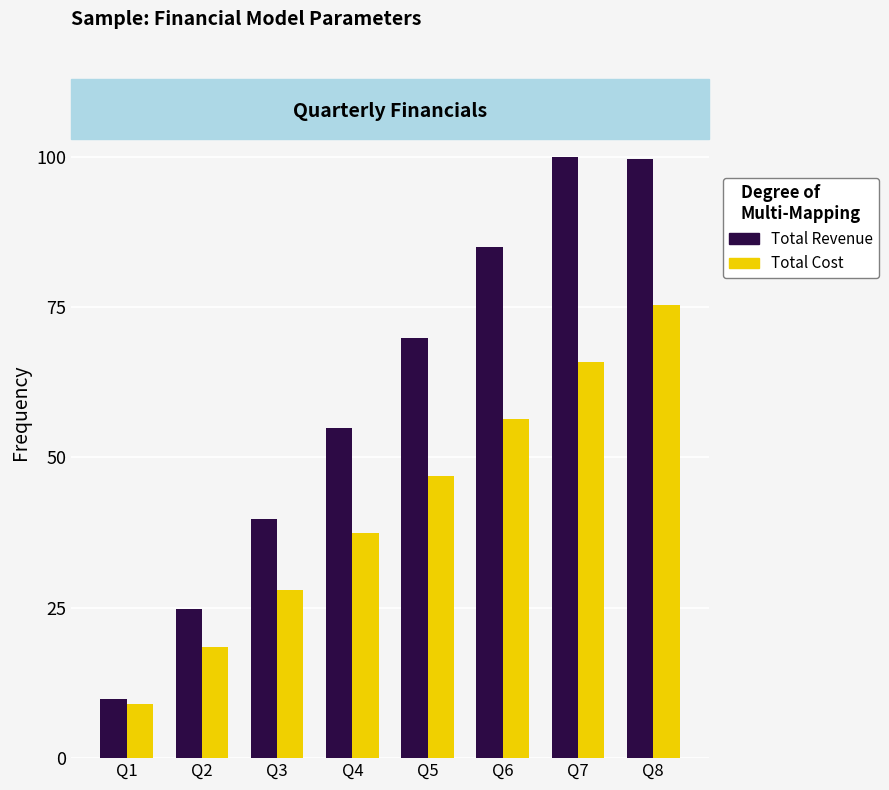

At which label is Total Revenue closest to 54?

Q4